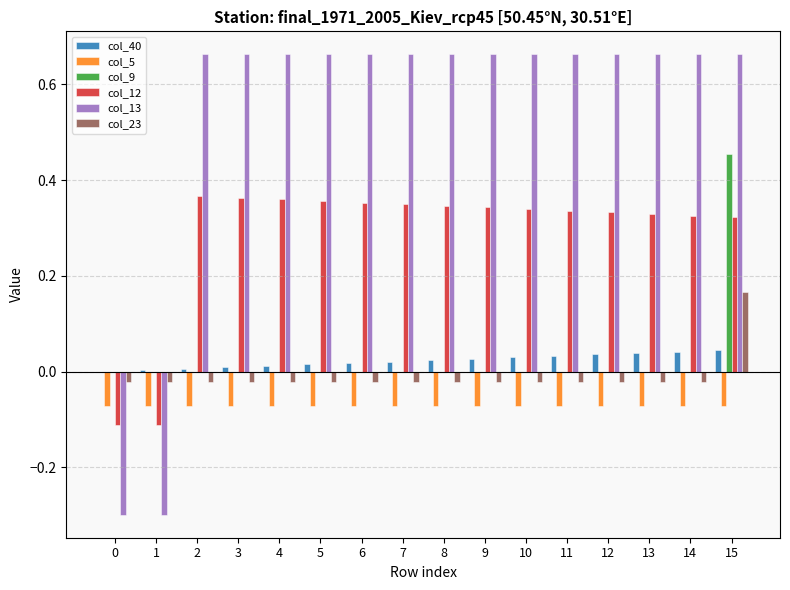

Is the value of col_23 at 5 greater than the value of col_5 at 0?

Yes